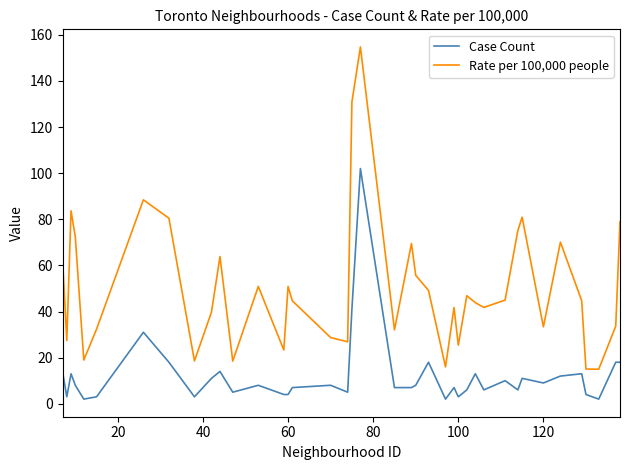

Which series has the largest total across all categories?

Rate per 100,000 people